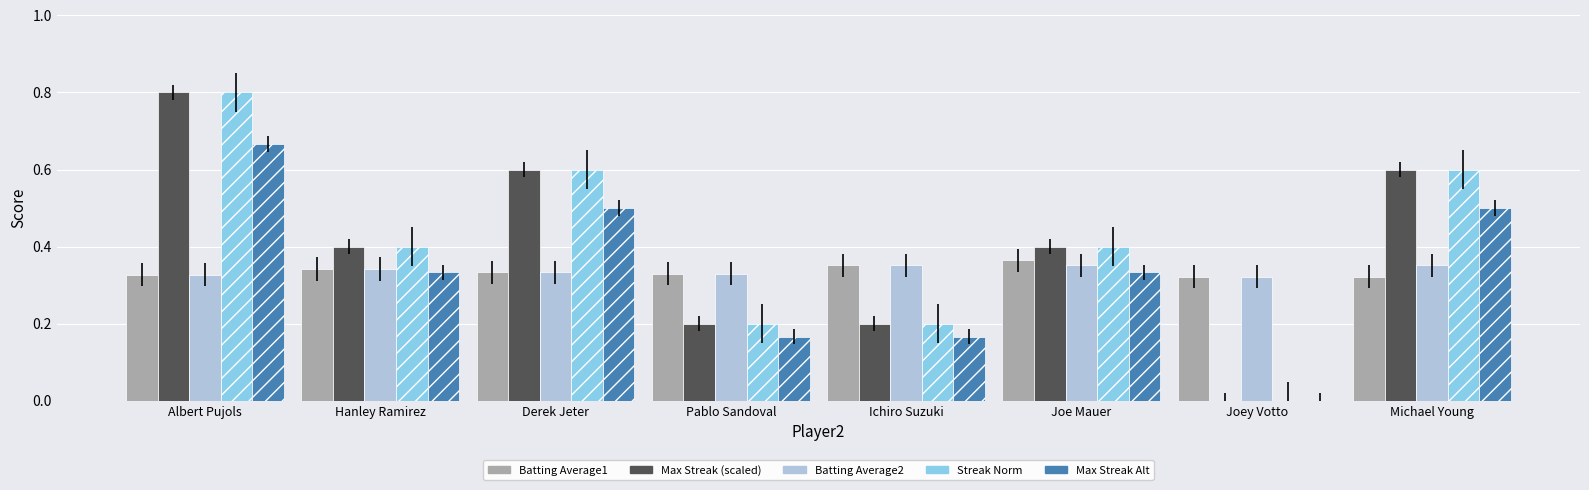

Where is Max Streak Alt nearest to the value 0?

Joey Votto